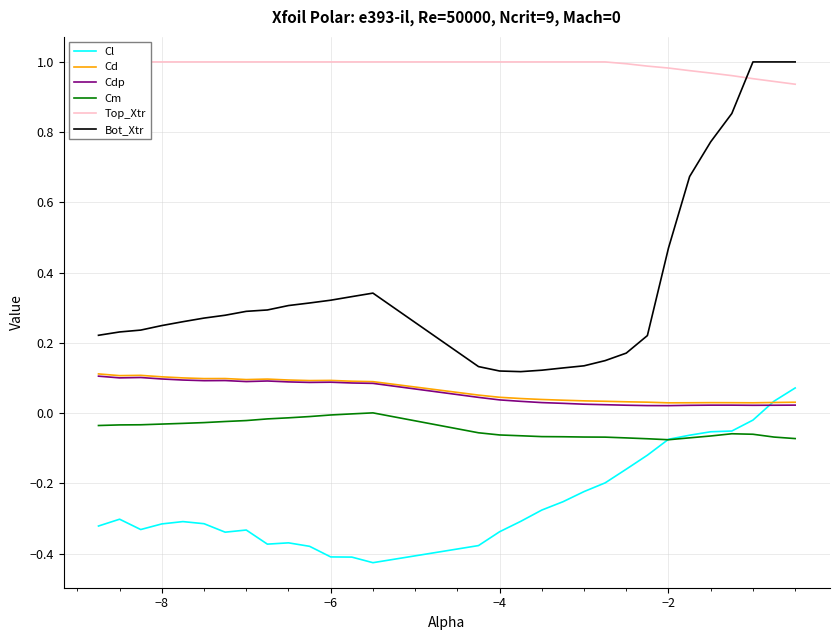

True or false: Bot_Xtr and Cl intersect in this chart.

False